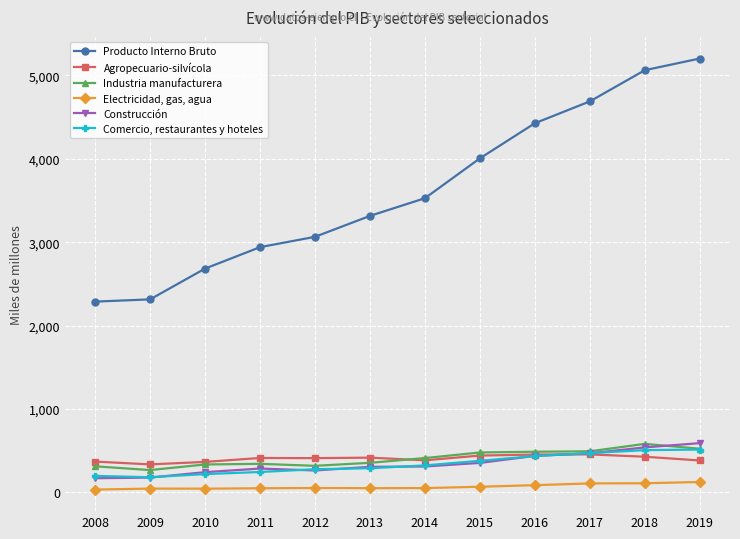

At which category does the chart reach its peak across all series?

2019